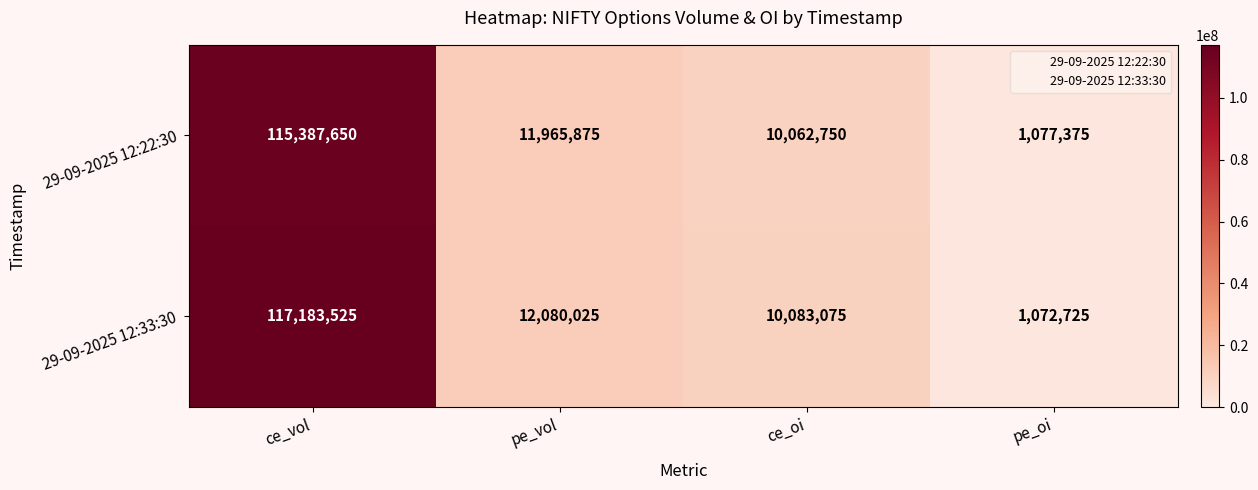

Rank the series by their average value, from lowest to highest.

29-09-2025 12:22:30, 29-09-2025 12:33:30